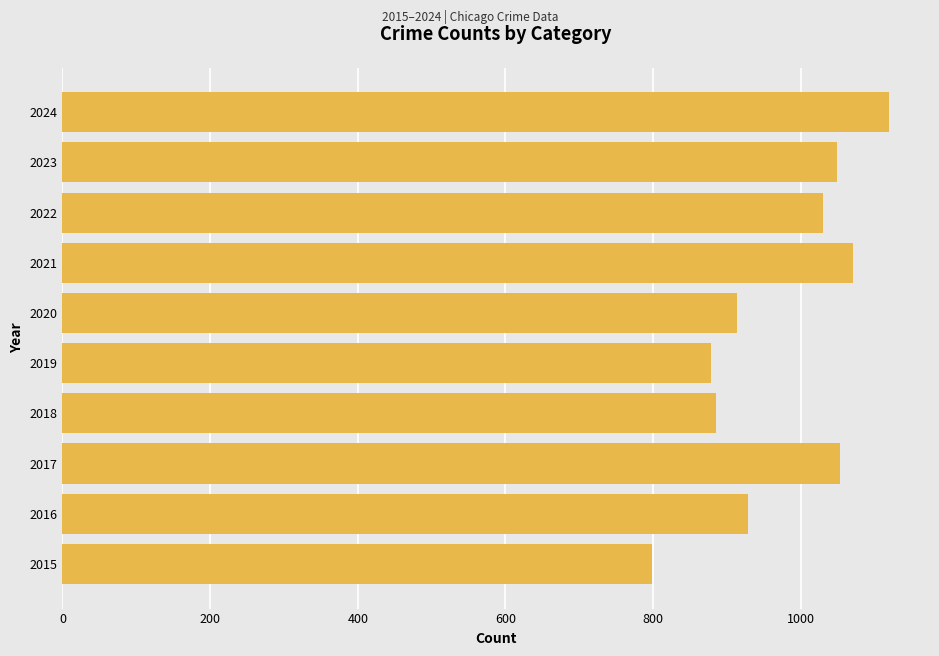

Where is the data nearest to the value 959?

2016